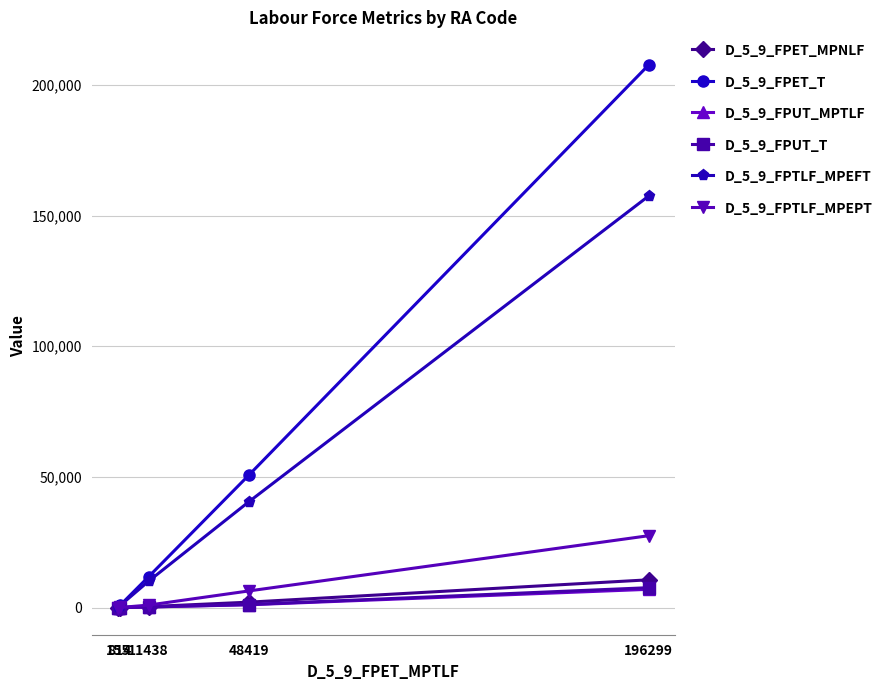

True or false: D_5_9_FPET_T and D_5_9_FPTLF_MPEFT intersect in this chart.

False